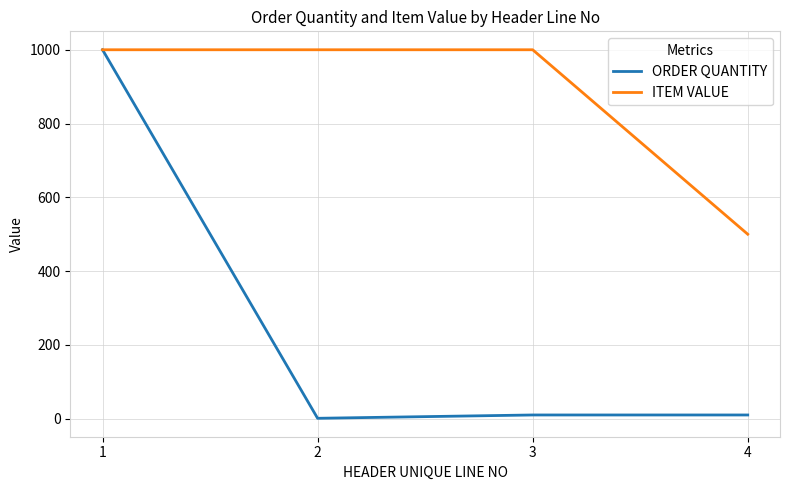

What is the sum of the ITEM VALUE values at 2 and 3?

2000